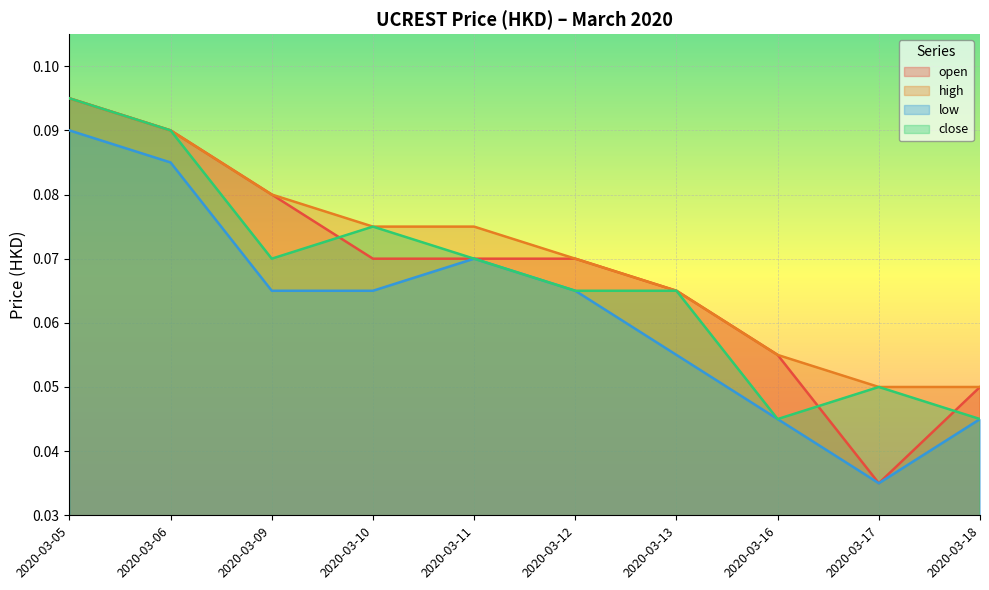

What is the maximum value for open?

0.1